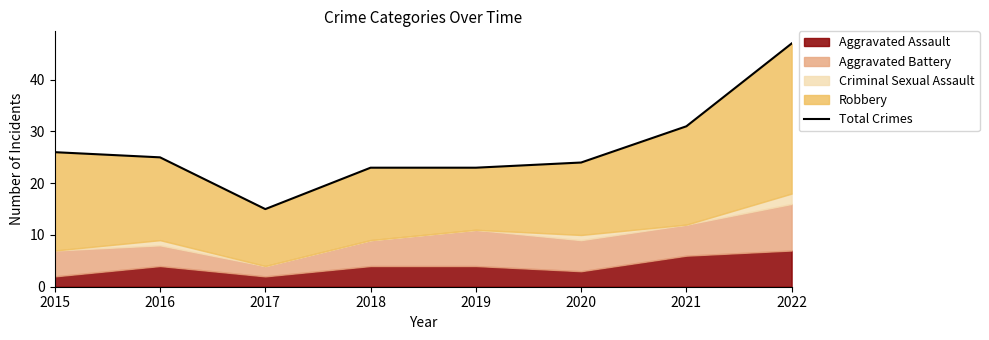

Is it true that the value at 2018 is 23?

True